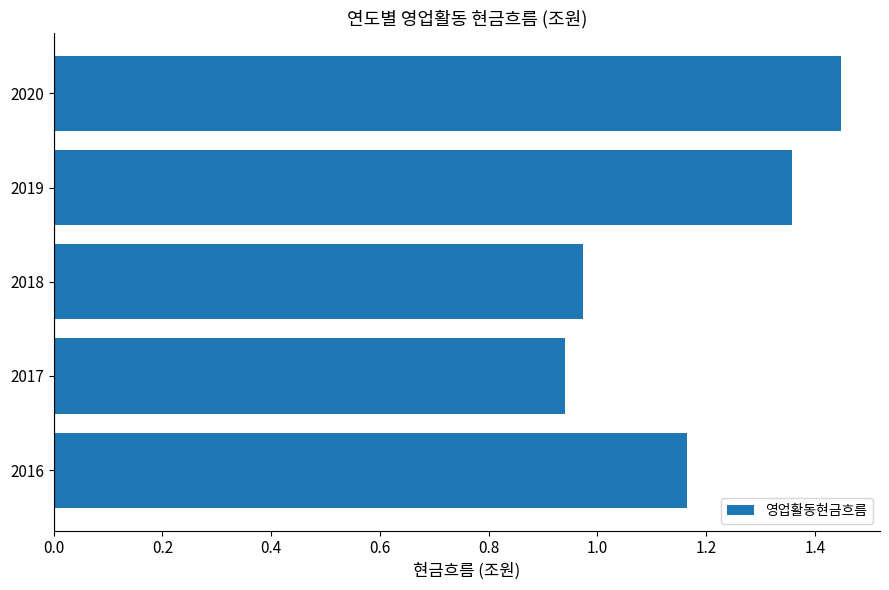

How many data points are above 1?

3